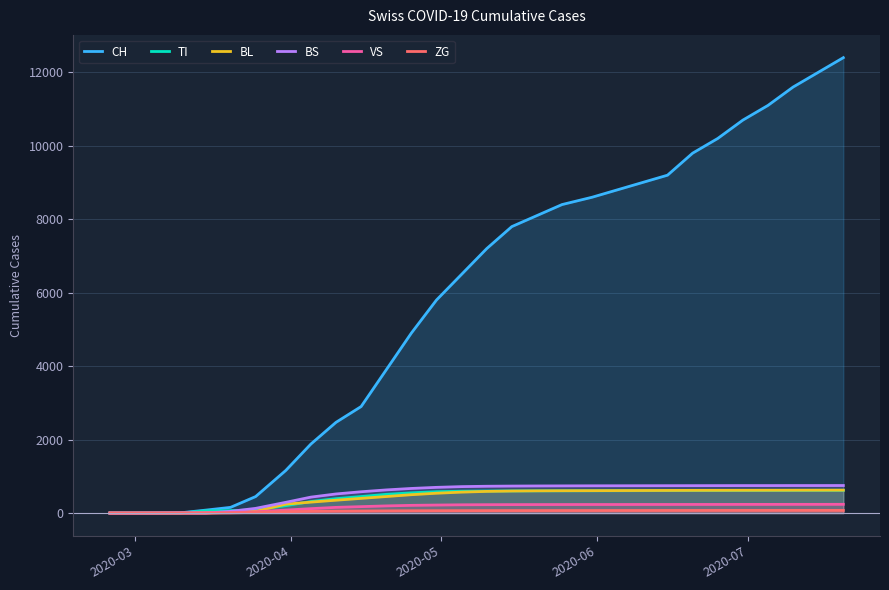

Which series has the largest total across all categories?

CH